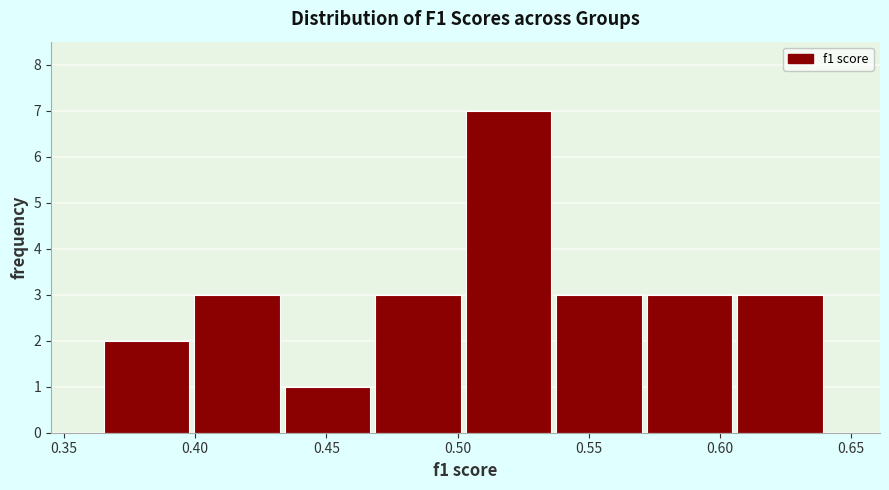

Over which range of the x-axis is the bar tallest?

0.505 to 0.540